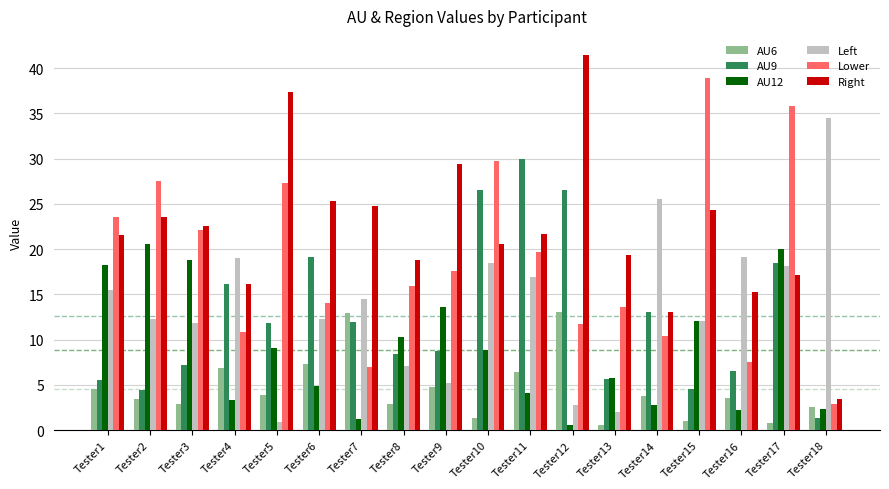

At which label does Lower first exceed 17?

Tester1